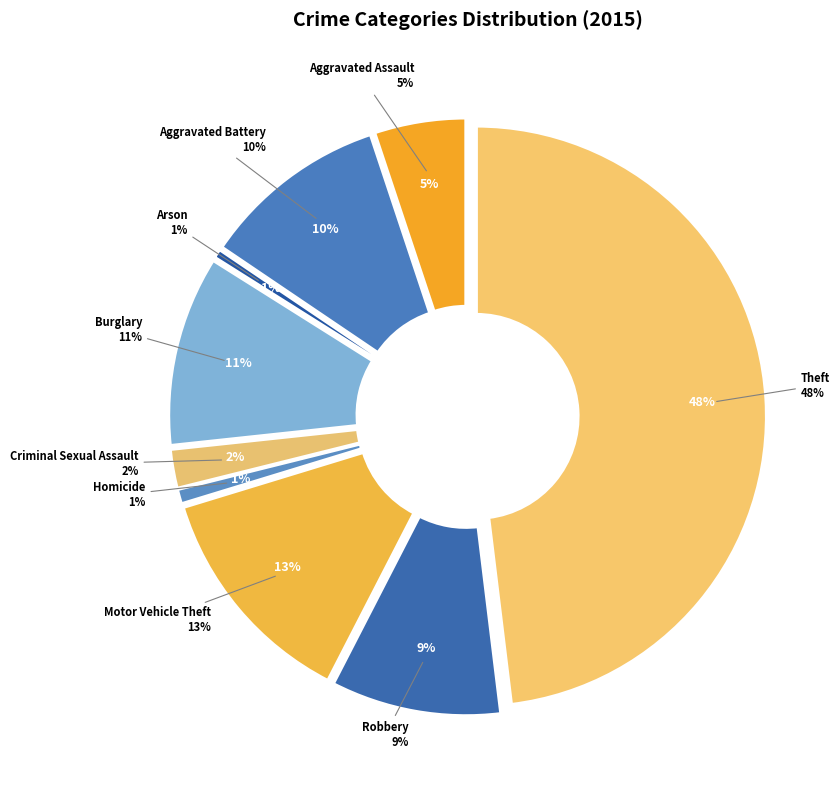

What is the total percentage of Robbery and Burglary?

20.1%